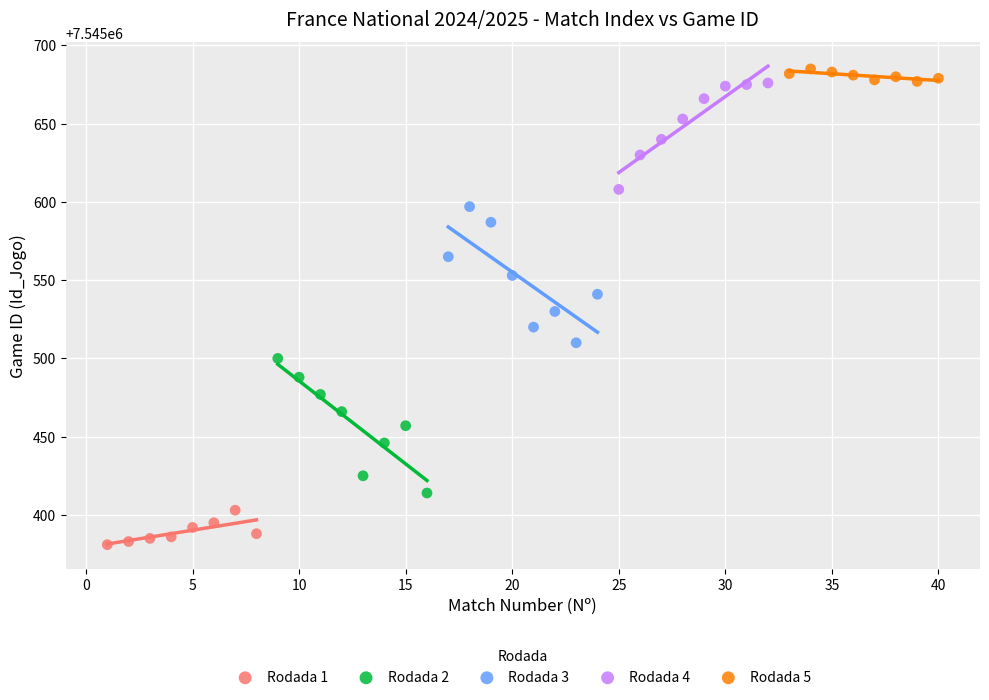

Which series reaches the minimum Y coordinate?

Rodada 1